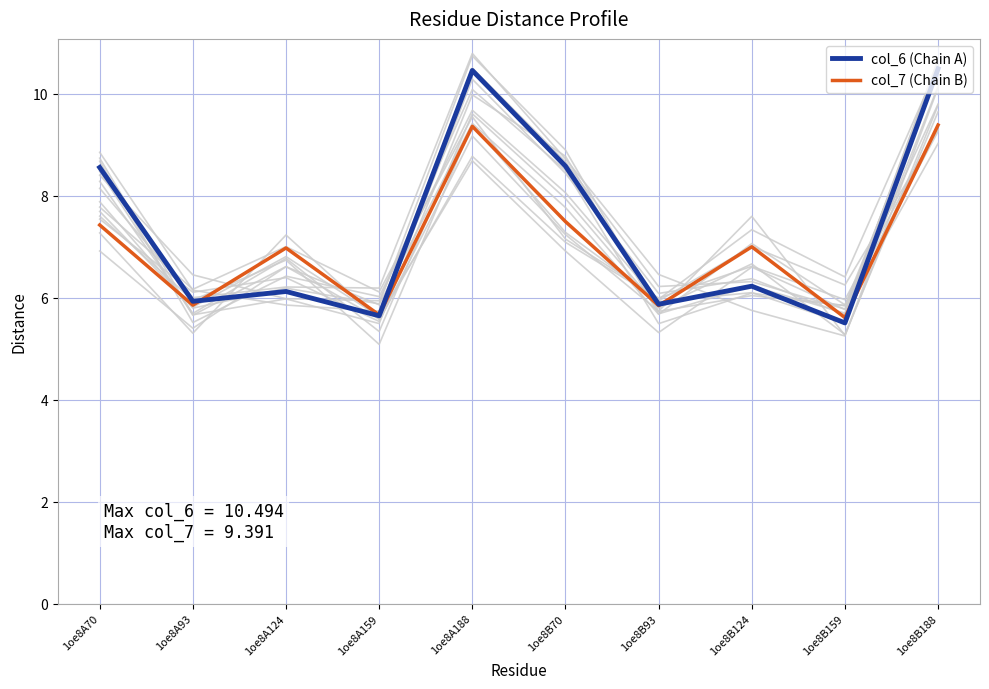

Between which two adjacent categories do col_6 (Chain A) and col_7 (Chain B) first intersect?

1oe8A93 and 1oe8A124